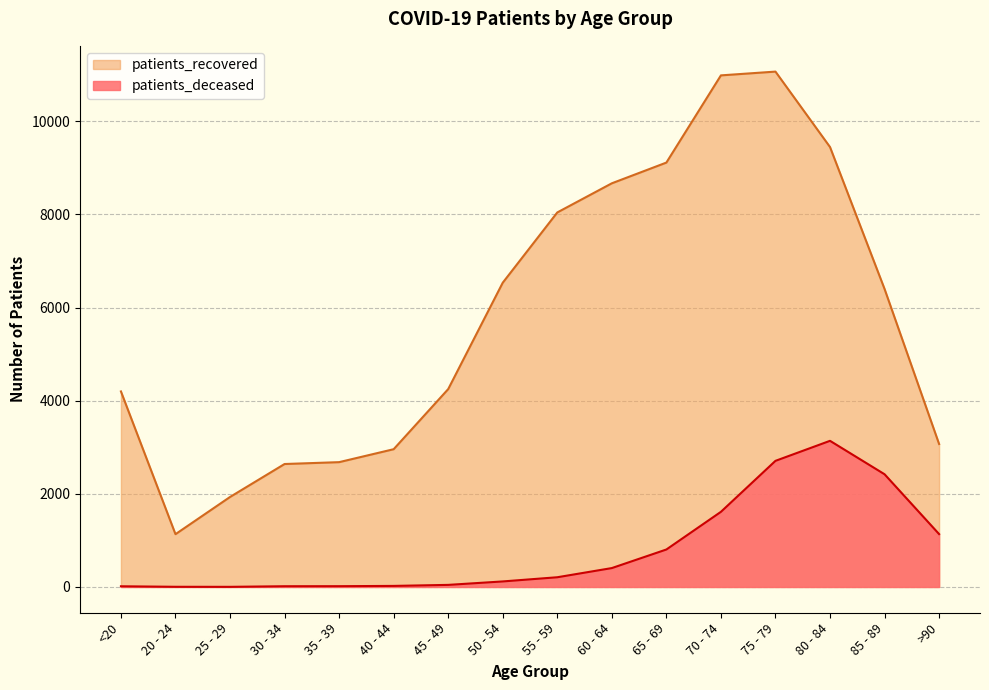

Which series has the largest total across all categories?

patients_recovered